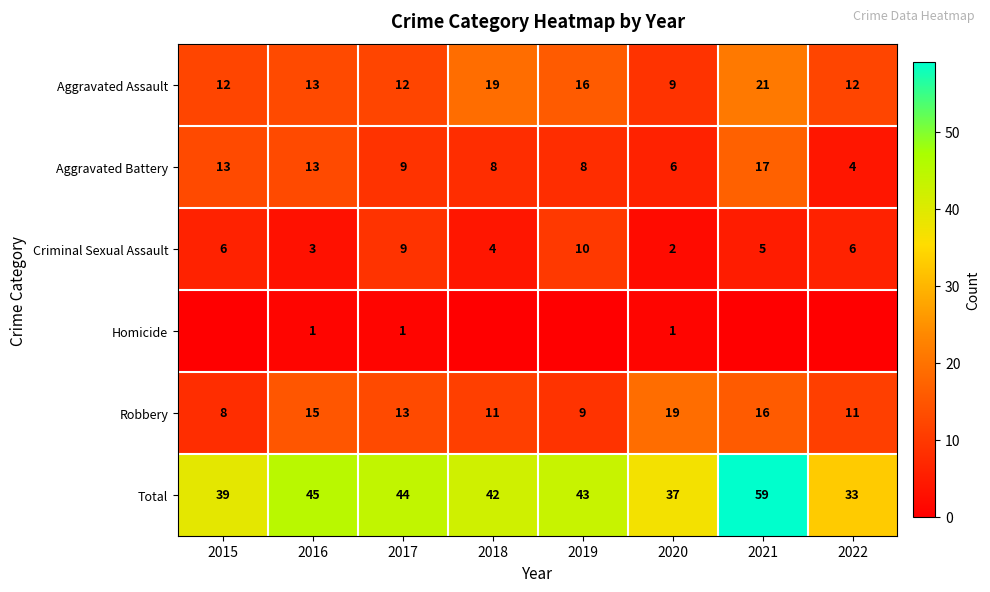

True or false: Robbery has a value of 4 at 2018.

False